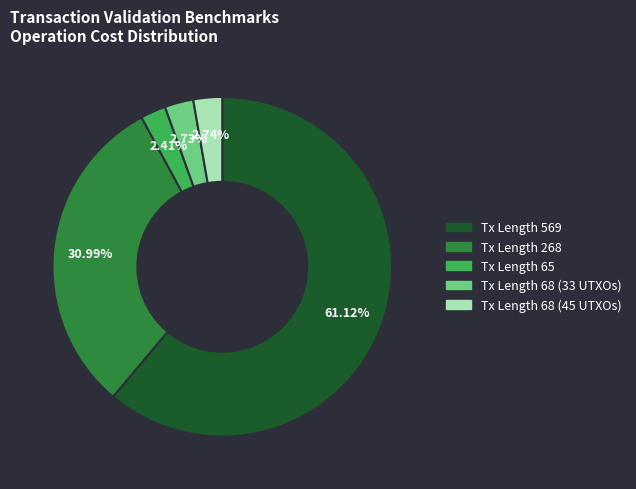

Does any single category account for the majority?

Yes